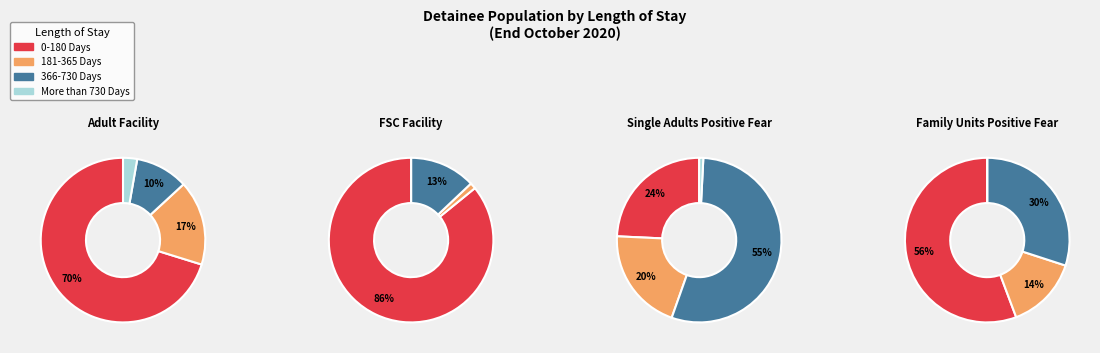

To the nearest percent, what is the combined percentage of Adult Facility and Single Adults Positive Fear?

100%